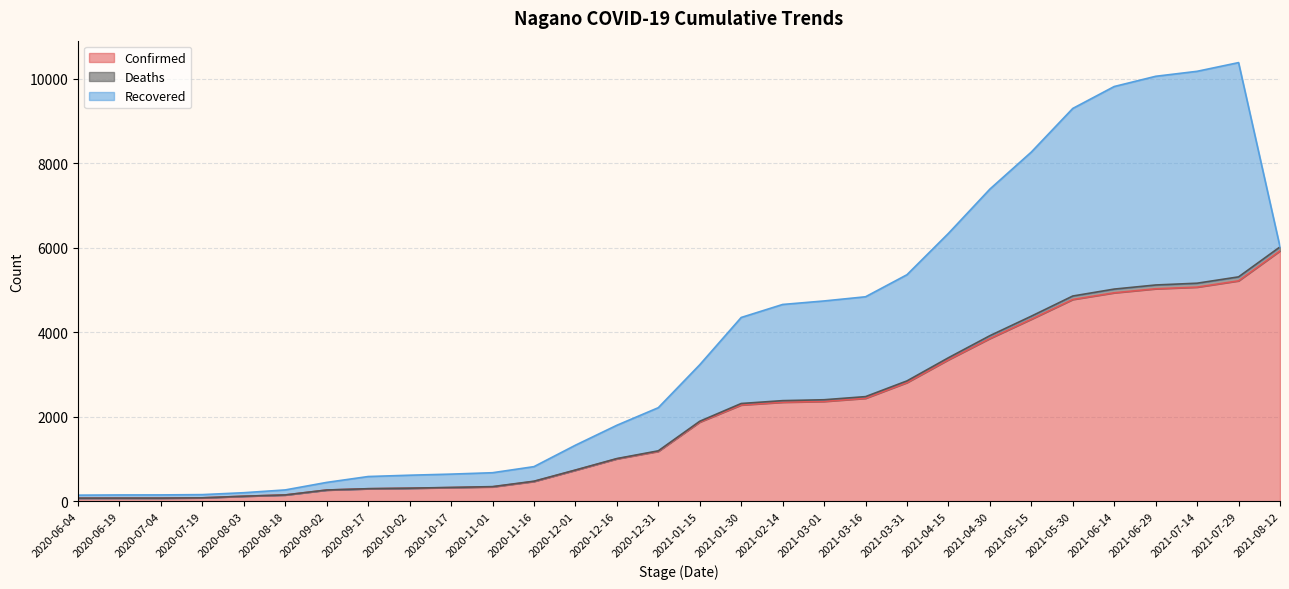

What is the difference between the Confirmed values at 2021-05-15 and 2020-07-04?

4234